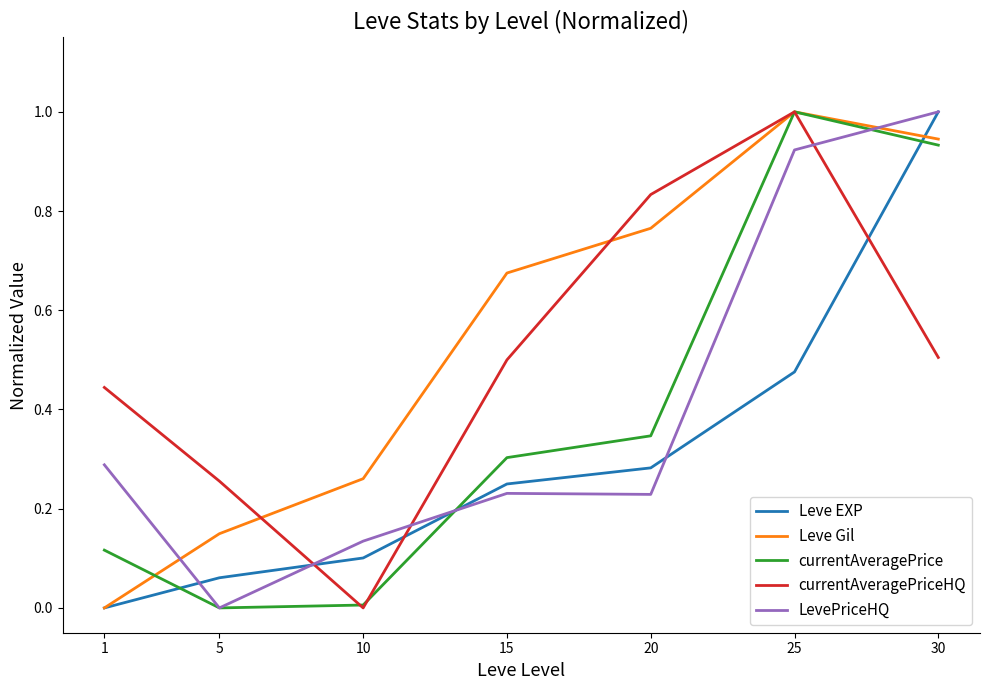

Is it true that LevePriceHQ equals -0.5 at 5?

False